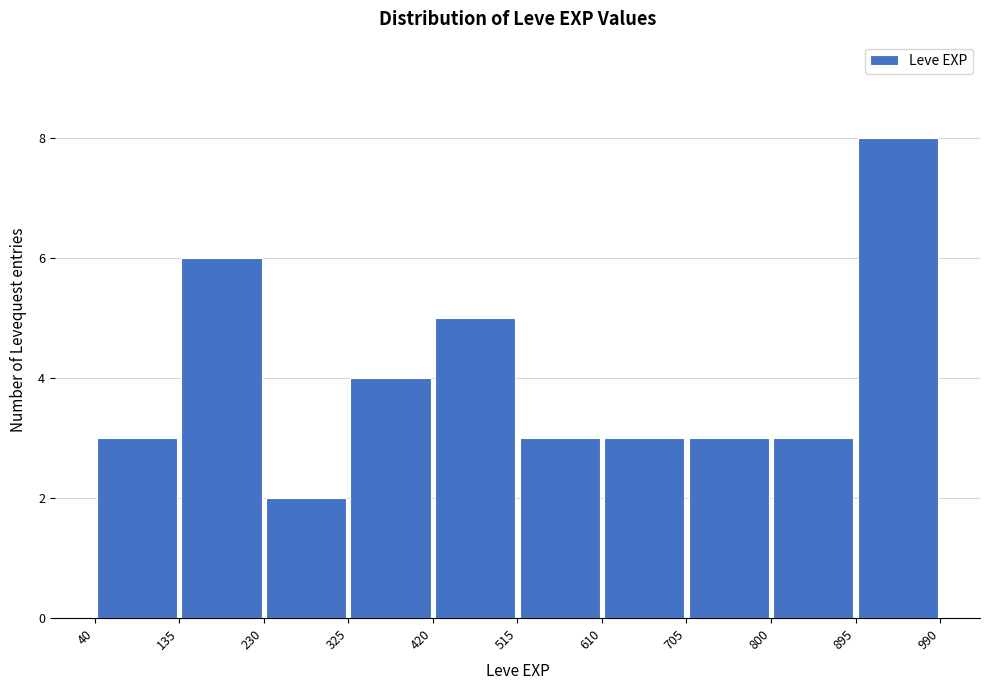

Which range on the x-axis has the tallest bar?

895 to 990